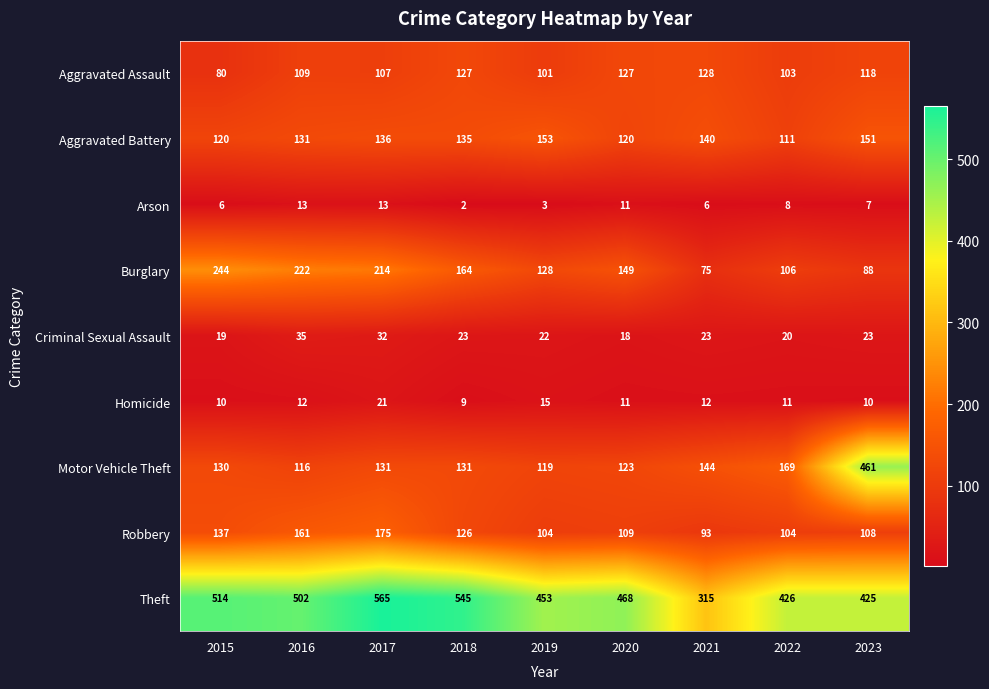

List the series in order of their peak value, highest first.

Theft, Motor Vehicle Theft, Burglary, Robbery, Aggravated Battery, Aggravated Assault, Criminal Sexual Assault, Homicide, Arson